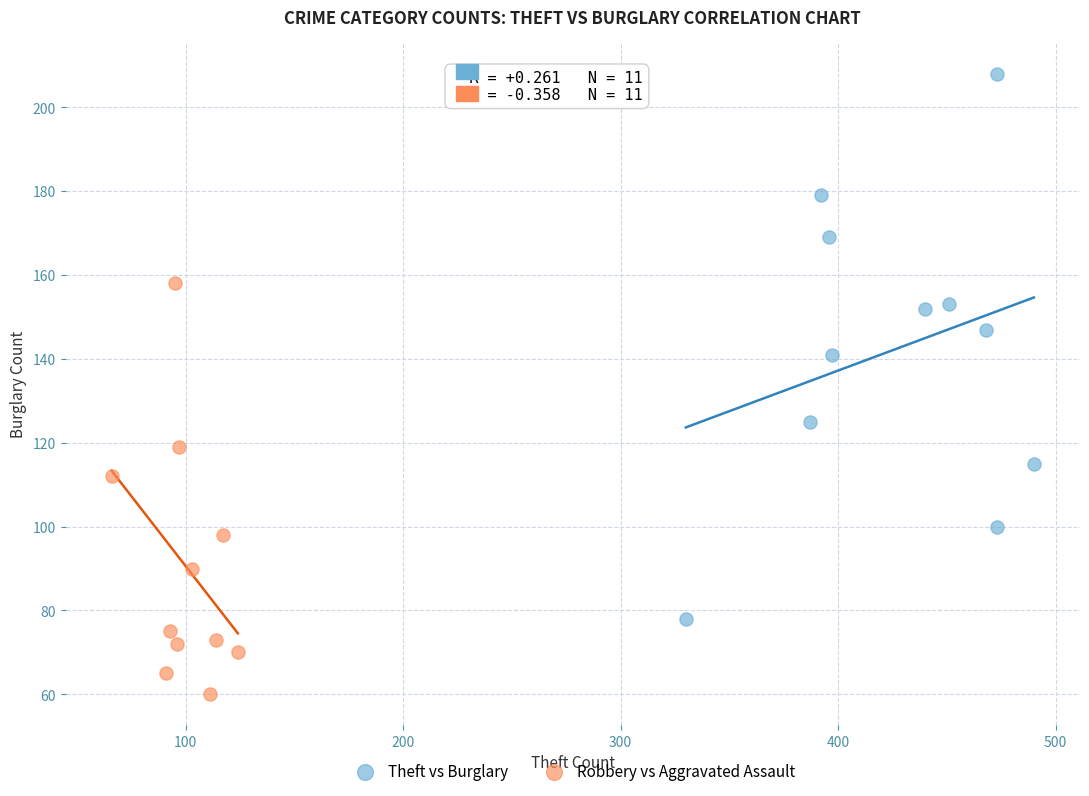

Which series contains the highest Y value?

Theft vs Burglary